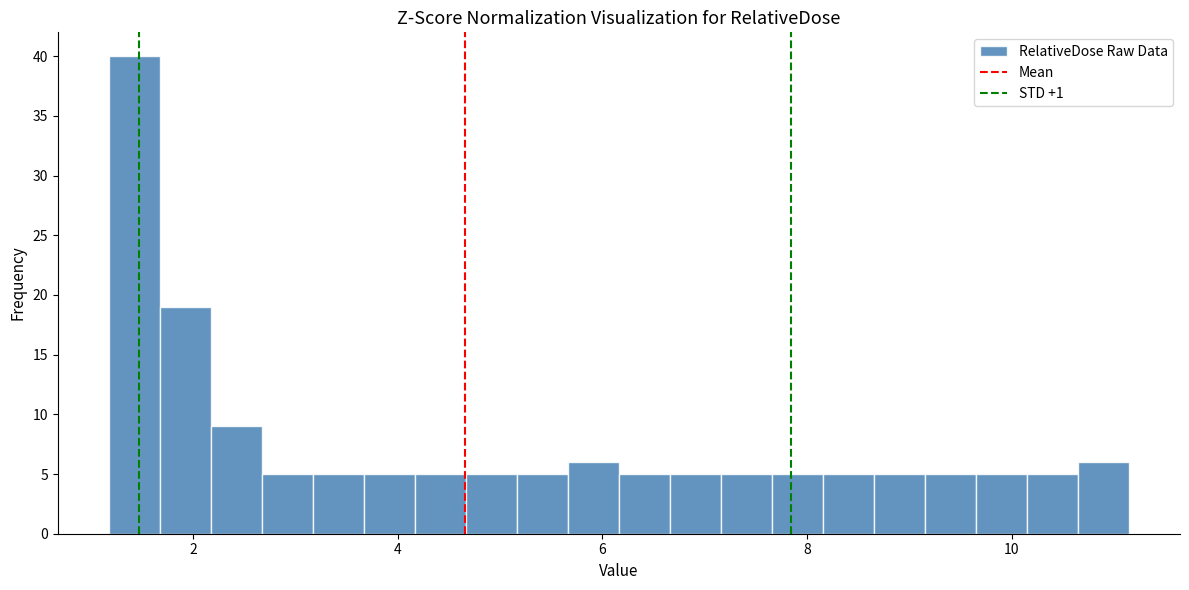

Read against the x-axis, roughly where is the centre of the tallest bar?

1.4